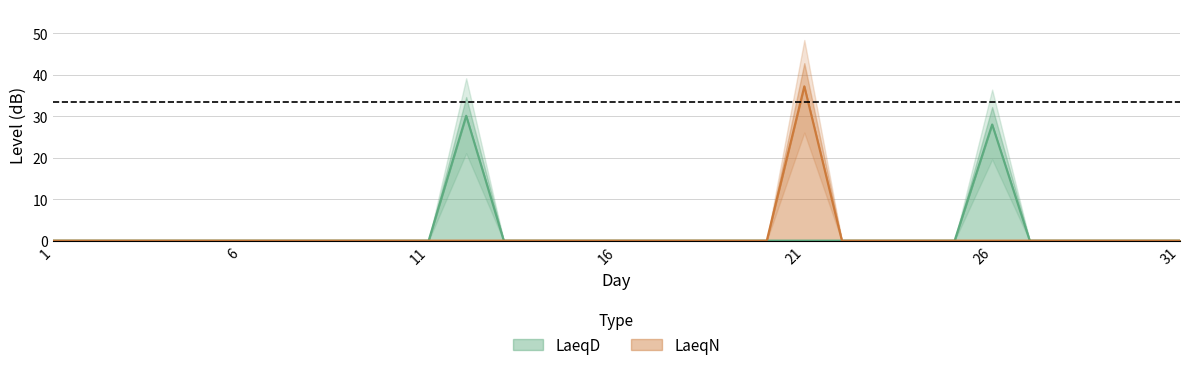

Rank the categories by LaeqN value from lowest to highest.

1, 2, 3, 4, 5, 6, 7, 8, 9, 10, 11, 12, 13, 14, 15, 16, 17, 18, 19, 20, 22, 23, 24, 25, 26, 27, 28, 29, 30, 31, 21